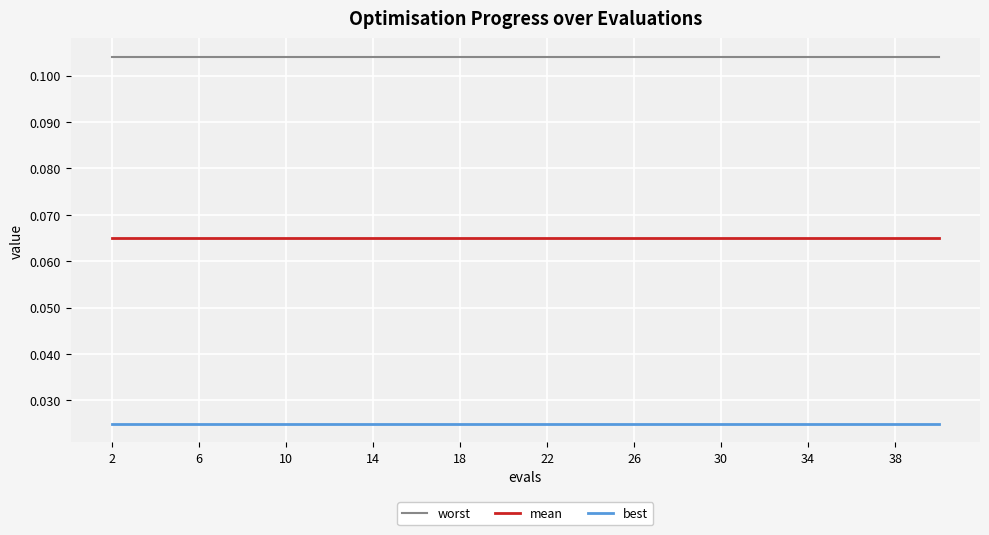

True or false: mean and best cross at least once.

False